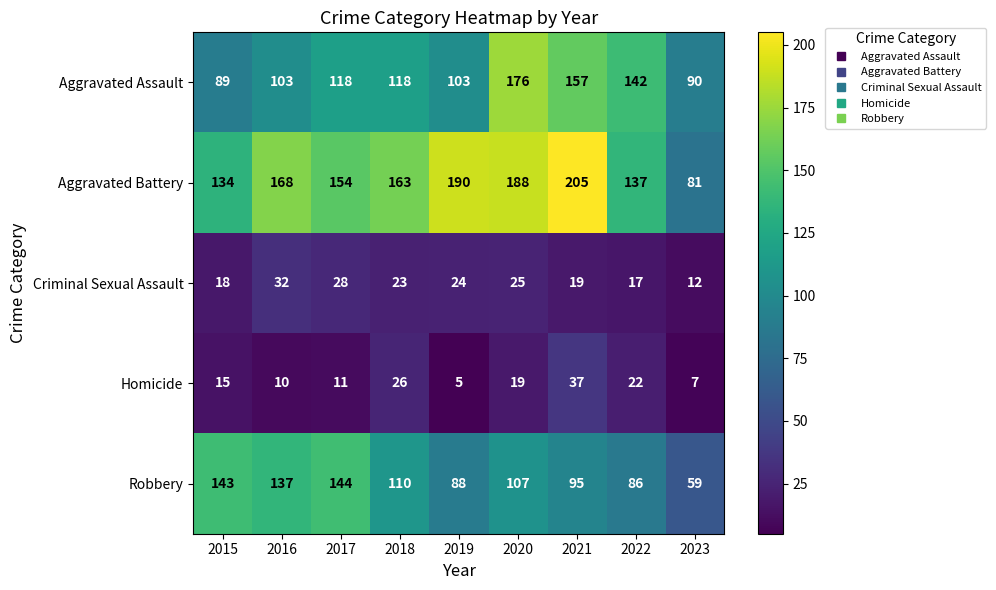

Rank the series by their maximum value, from highest to lowest.

Aggravated Battery, Aggravated Assault, Robbery, Homicide, Criminal Sexual Assault